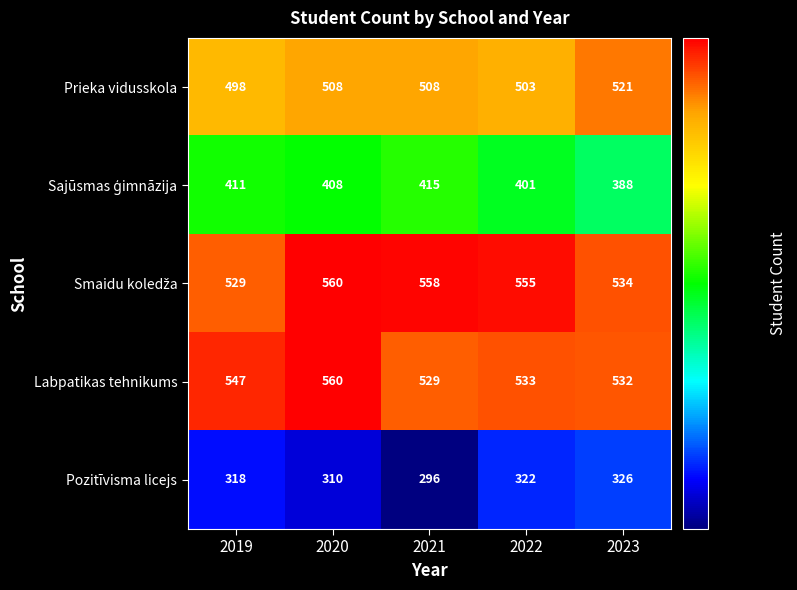

Between 2020 and 2023, which series saw the biggest shift?

Labpatikas tehnikums